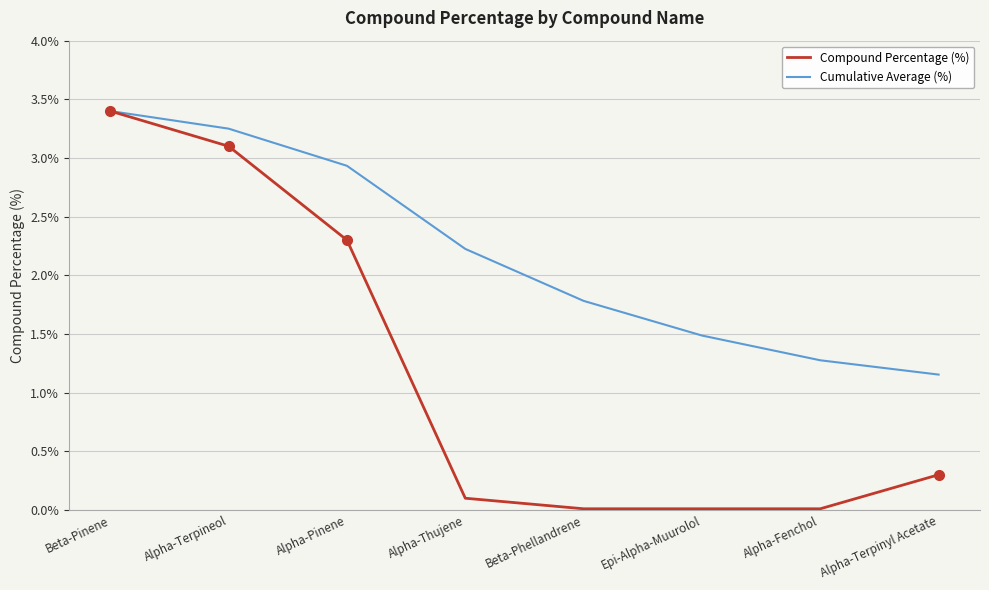

What is the difference between the maximum and minimum values in the Compound Percentage (%) series?

3.4